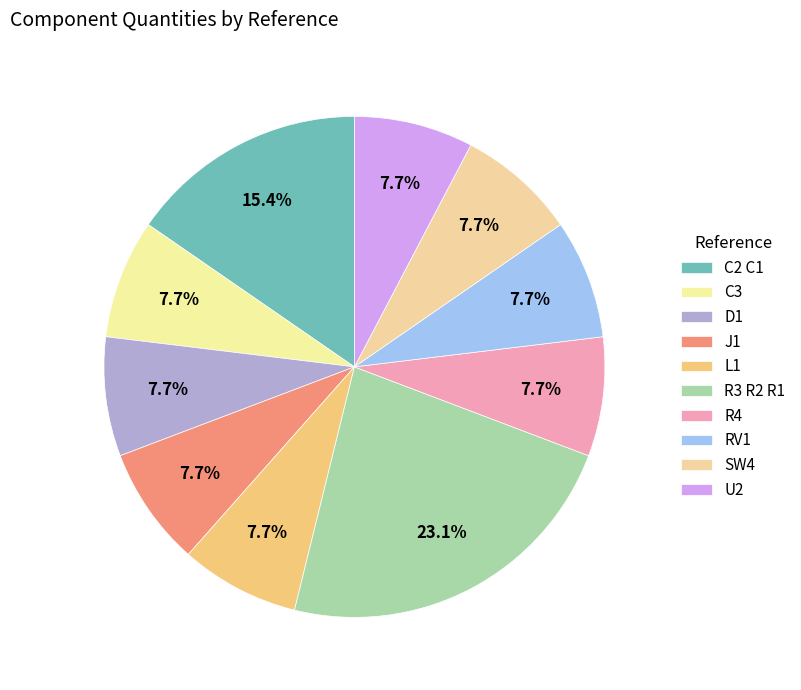

How many segments does this pie chart have?

10